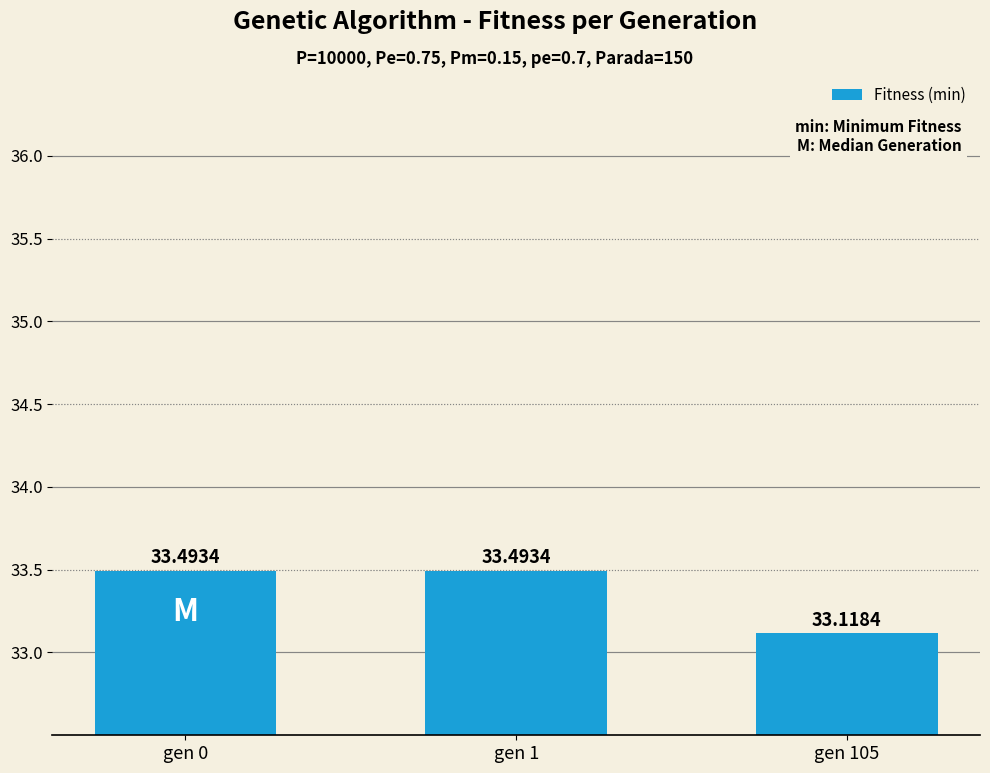

Count the values in the range 33 to 34.

3